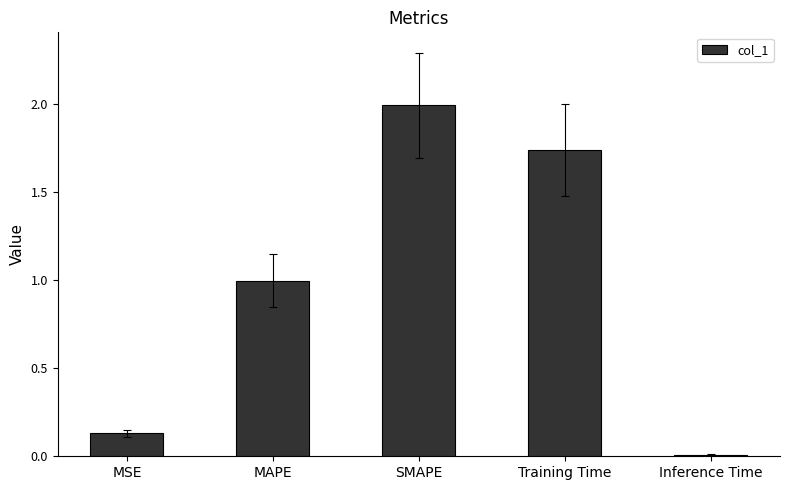

True or false: the data shows 2.6 at Training Time.

False